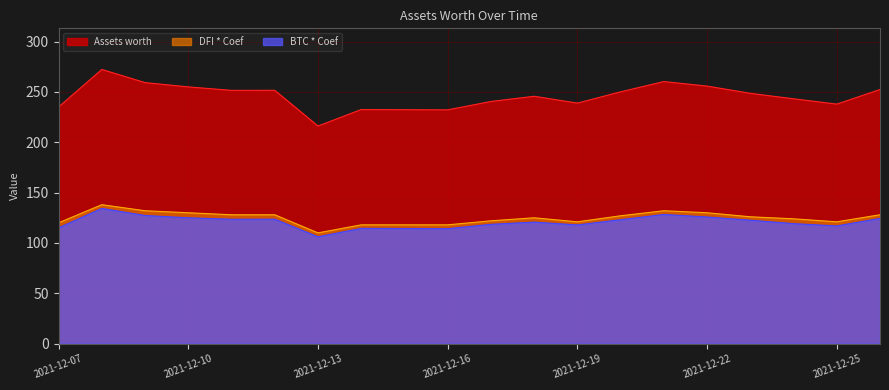

What is the minimum value for Assets worth?

216.1